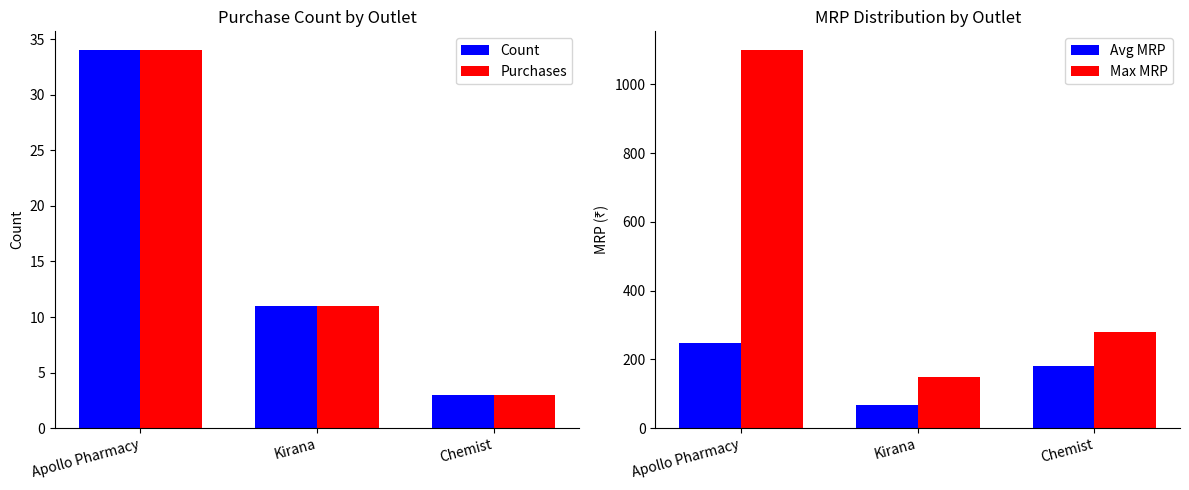

At which category is the sum across all series the highest?

Apollo Pharmacy